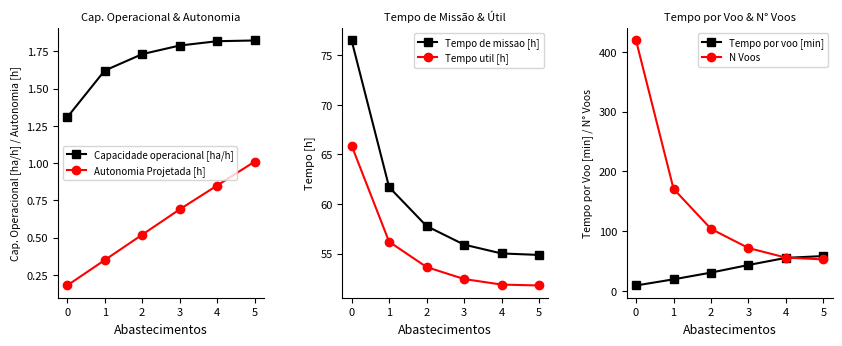

Which series has the largest range (max minus min)?

N Voos